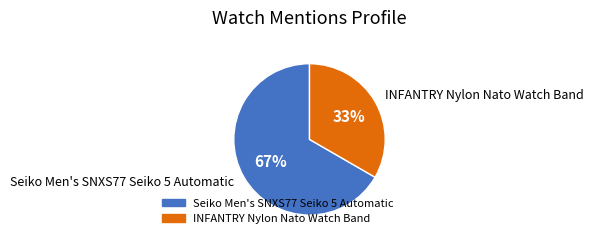

What is the ratio of the value at INFANTRY Nylon Nato Watch Band to the value at Seiko Men's SNXS77 Seiko 5 Automatic?

0.5